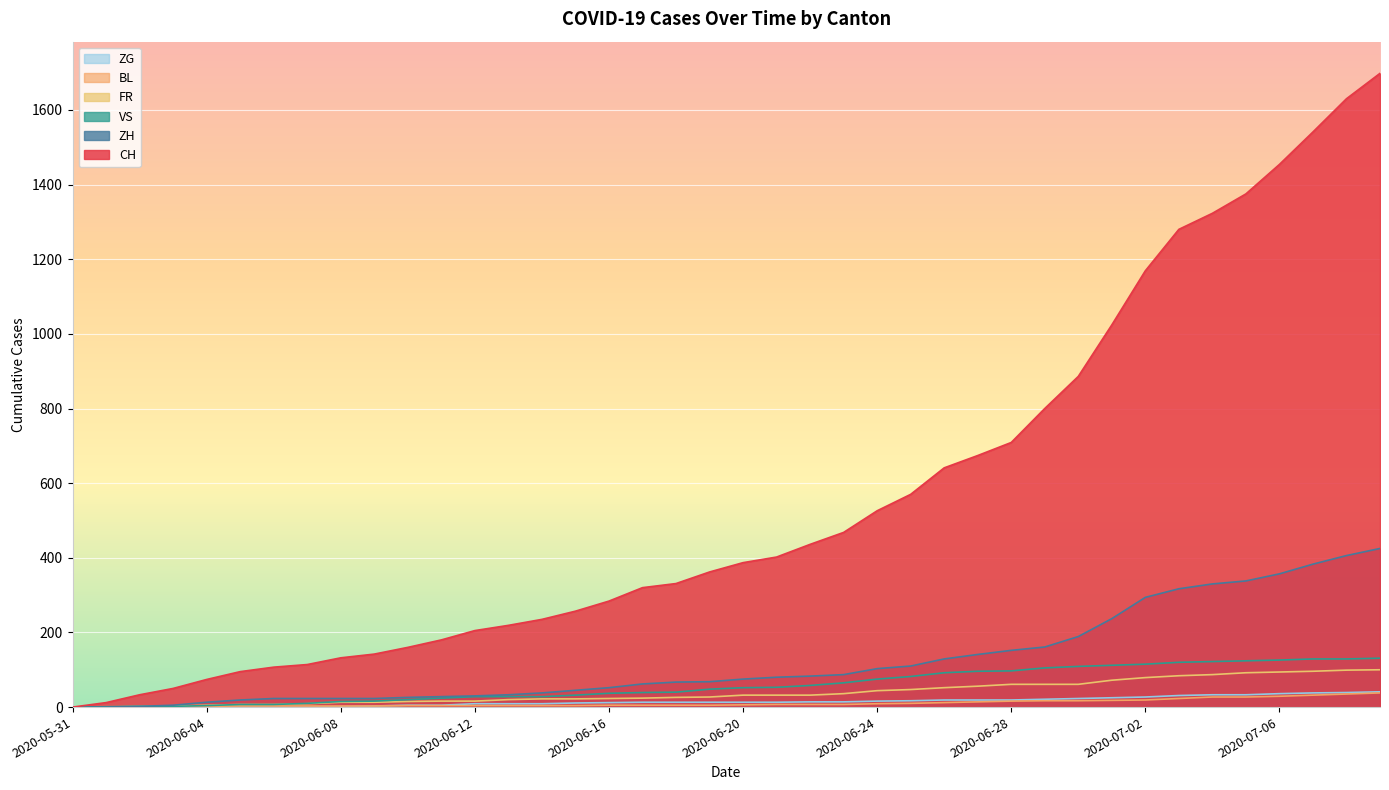

What are all the series names shown in the legend?

ZG, BL, FR, VS, ZH, CH